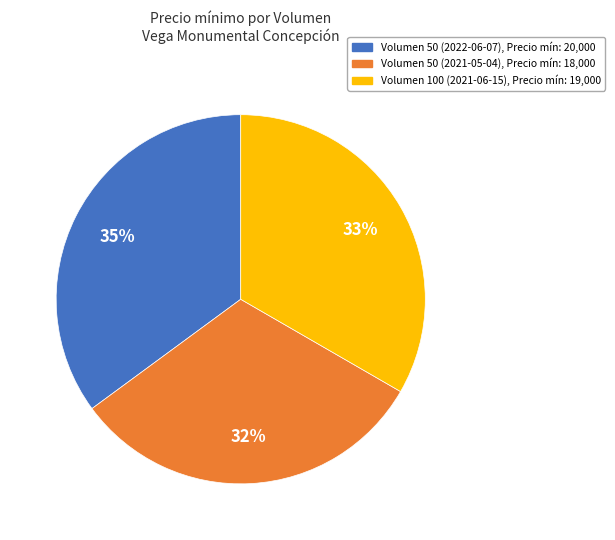

Is there any slice that represents more than half of the pie?

No